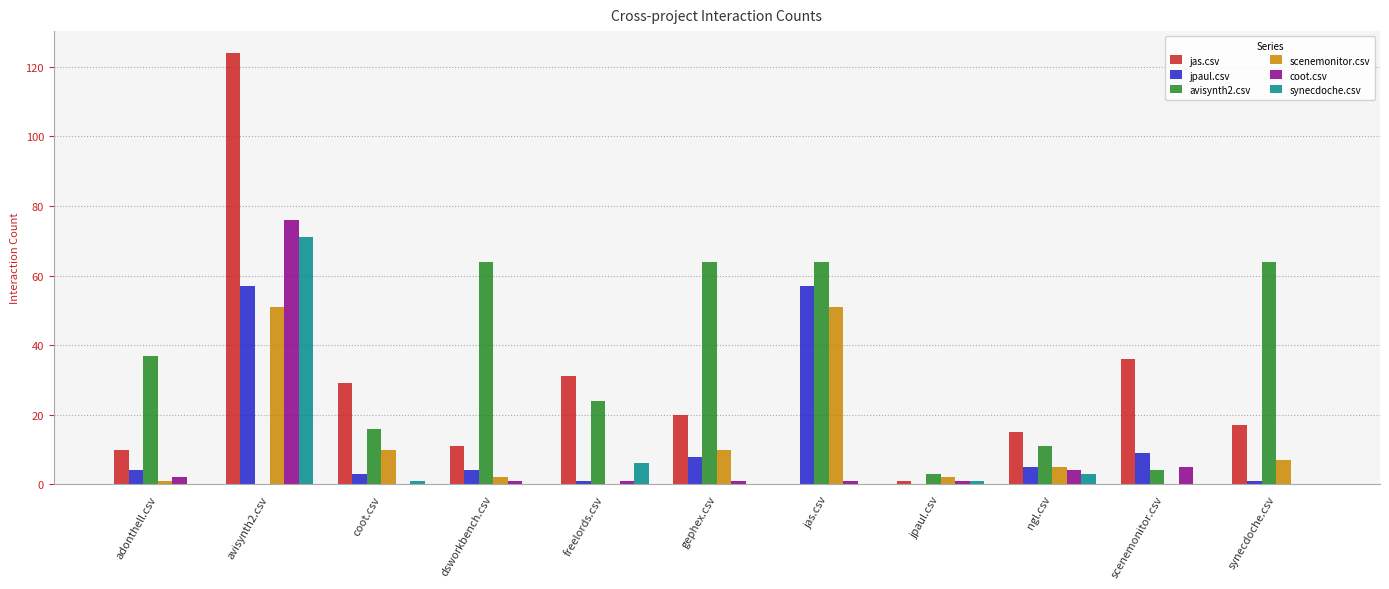

The value of jas.csv at adonthell.csv is 10. True or false?

True